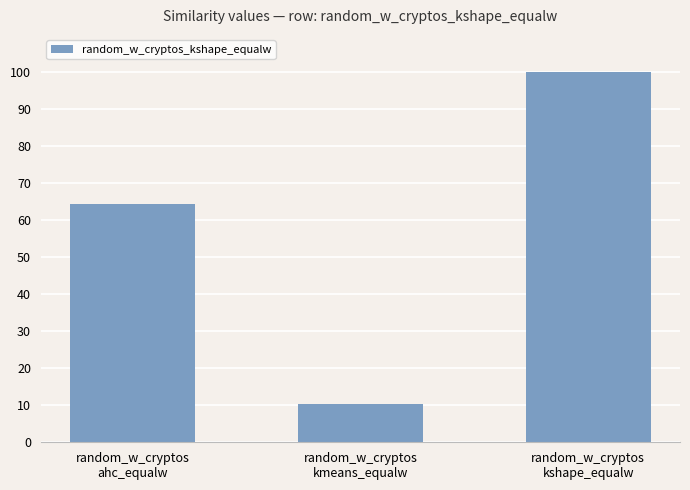

What is the sum of the values at random_w_cryptos
ahc_equalw and random_w_cryptos
kshape_equalw?

164.3